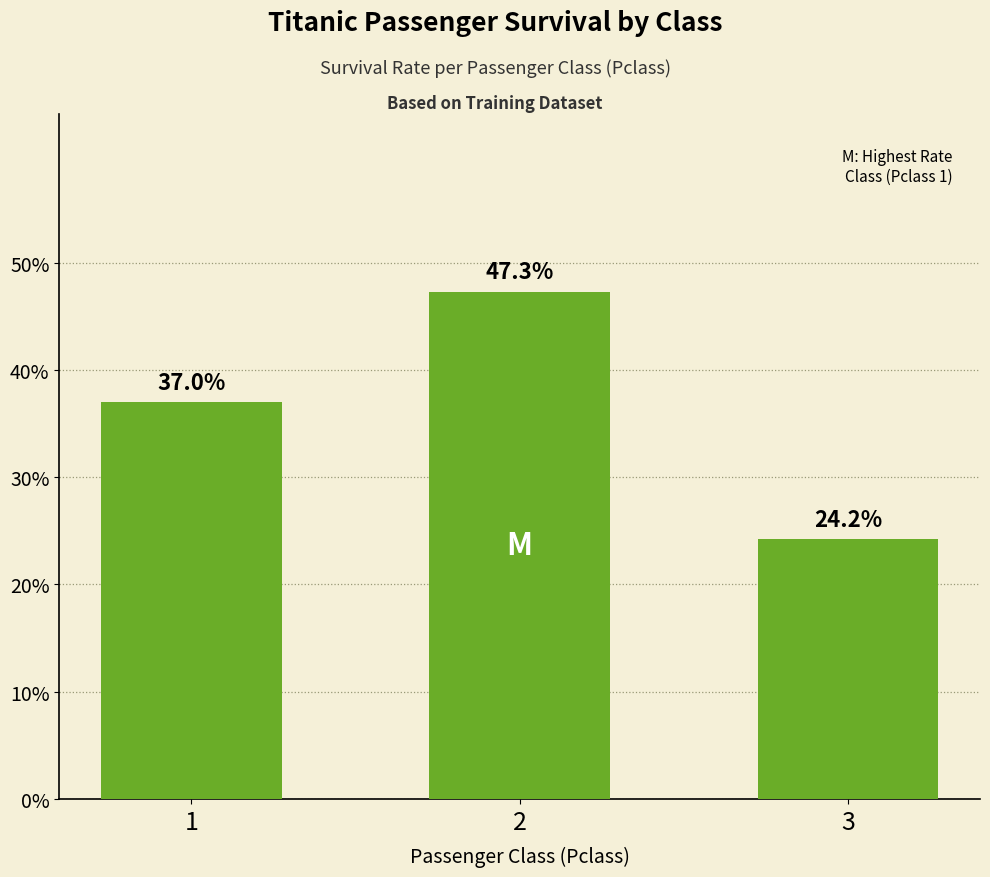

What is the minimum value shown in the chart?

0.2